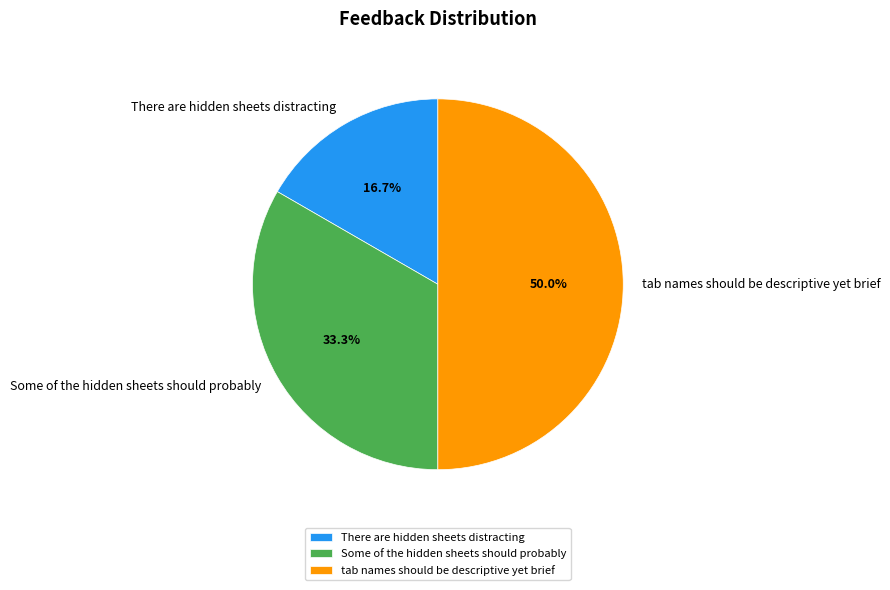

Which slice is the largest?

tab names should be descriptive yet brief